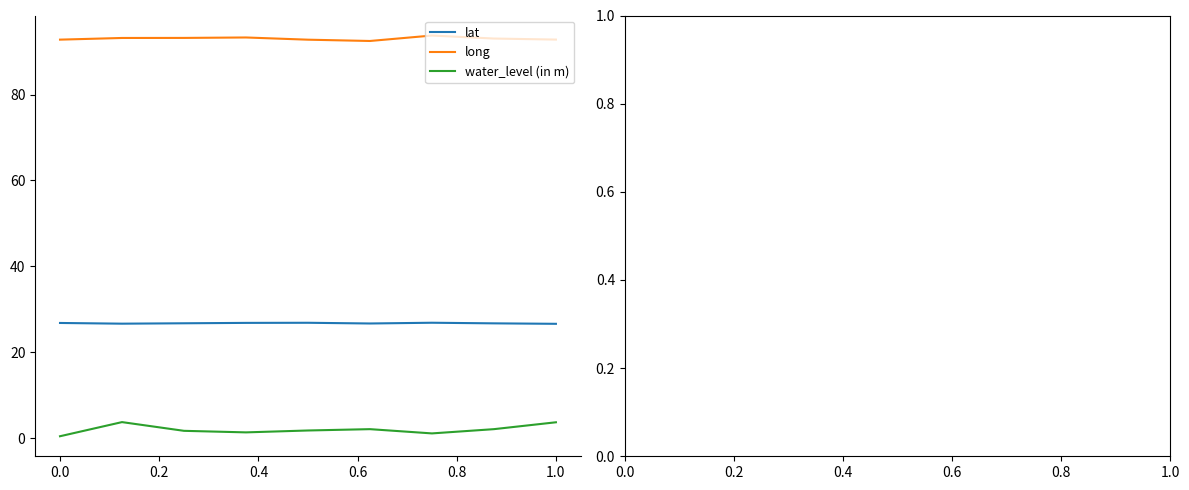

What is the maximum value for lat?

26.9